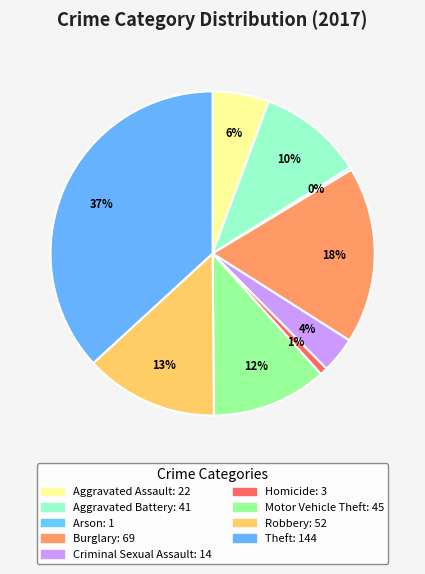

Is there a majority slice in this chart?

No